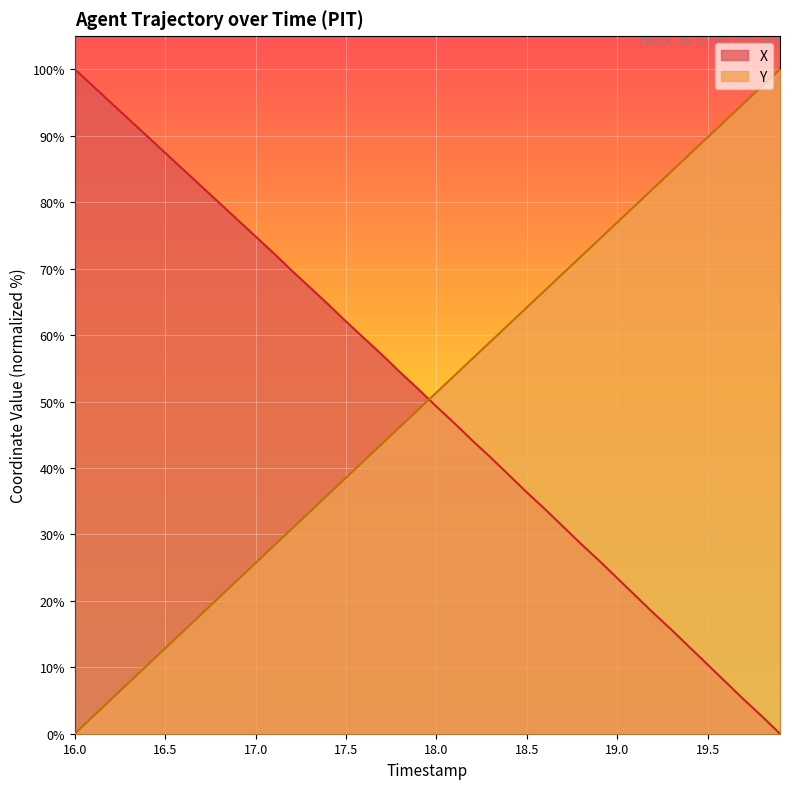

How many data points in X are above 51?

20